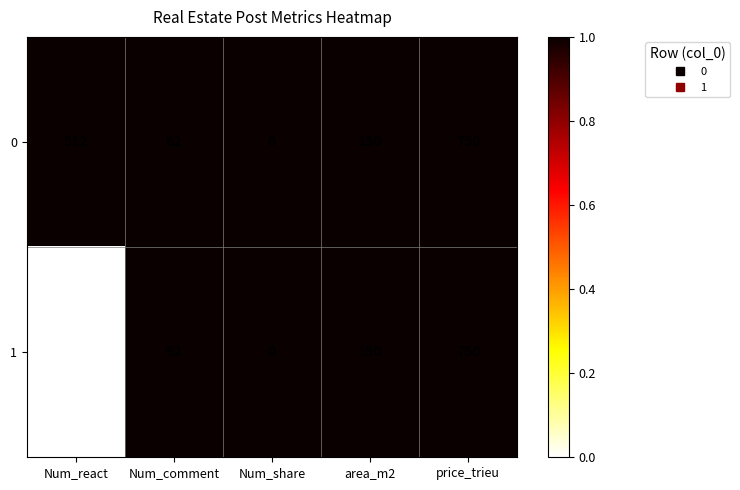

Rank the categories by 1 value from highest to lowest.

price_trieu, area_m2, Num_comment, Num_react, Num_share